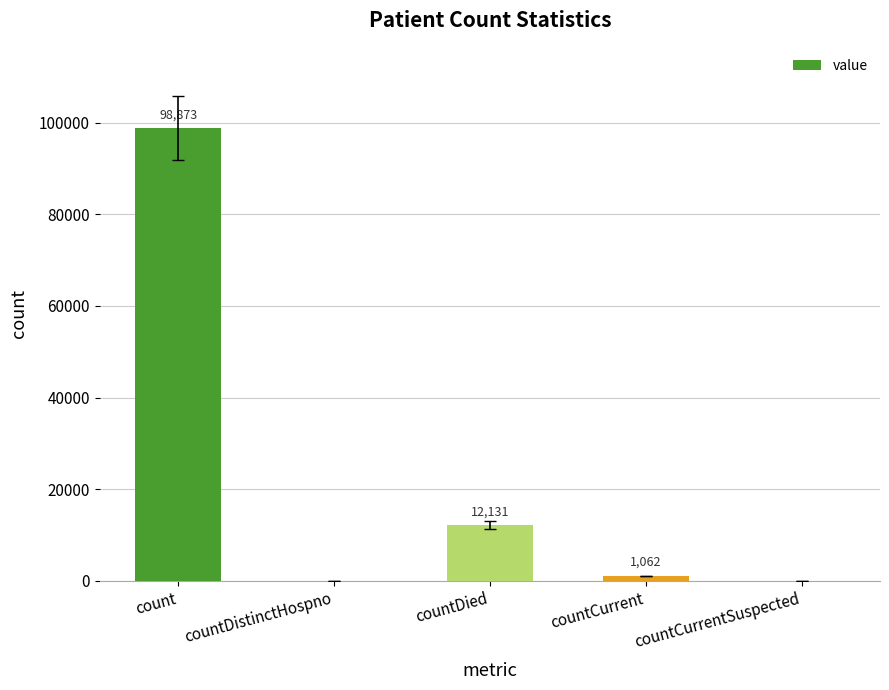

Read the value at countDied, to the nearest 50.

12150